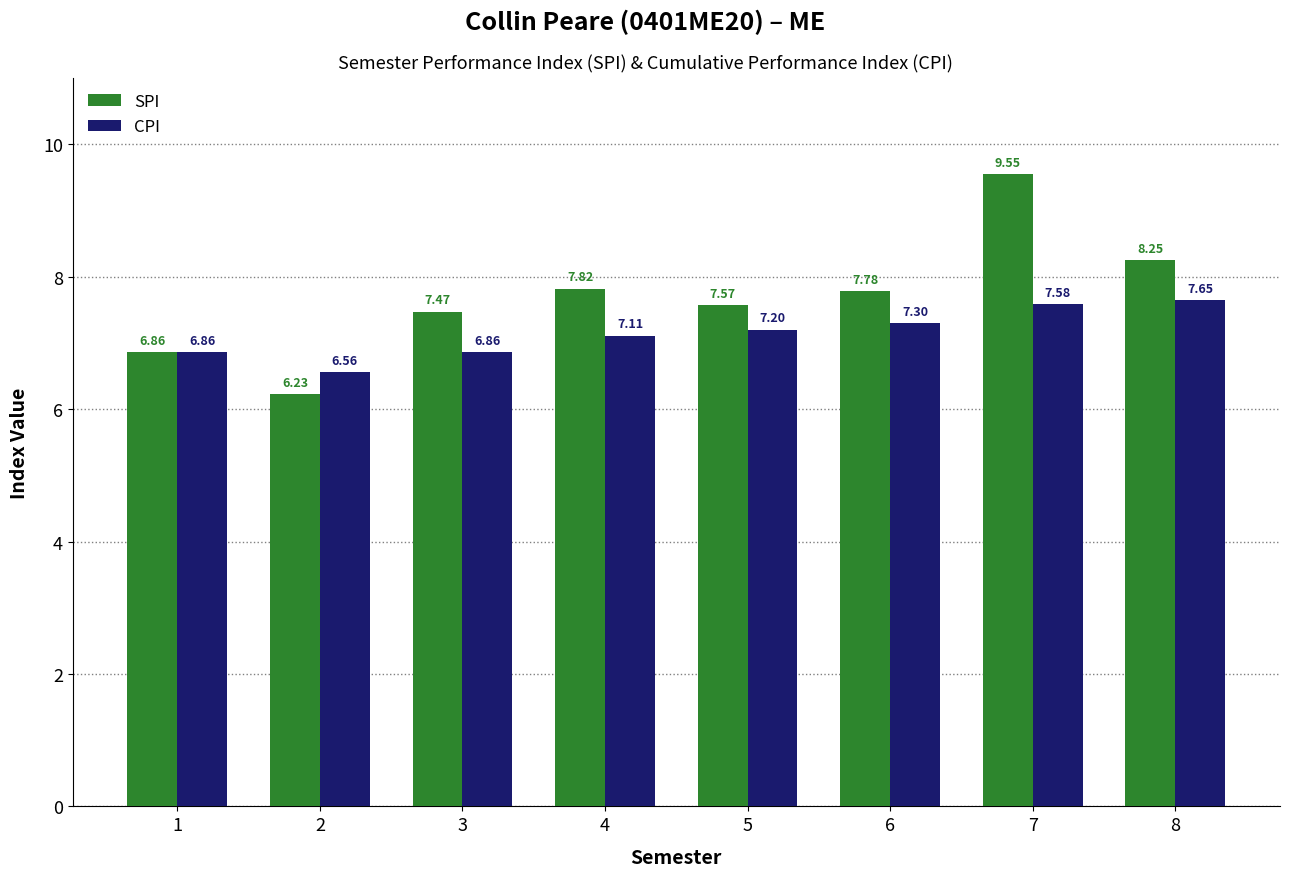

Which category has the lowest value in the SPI series?

2